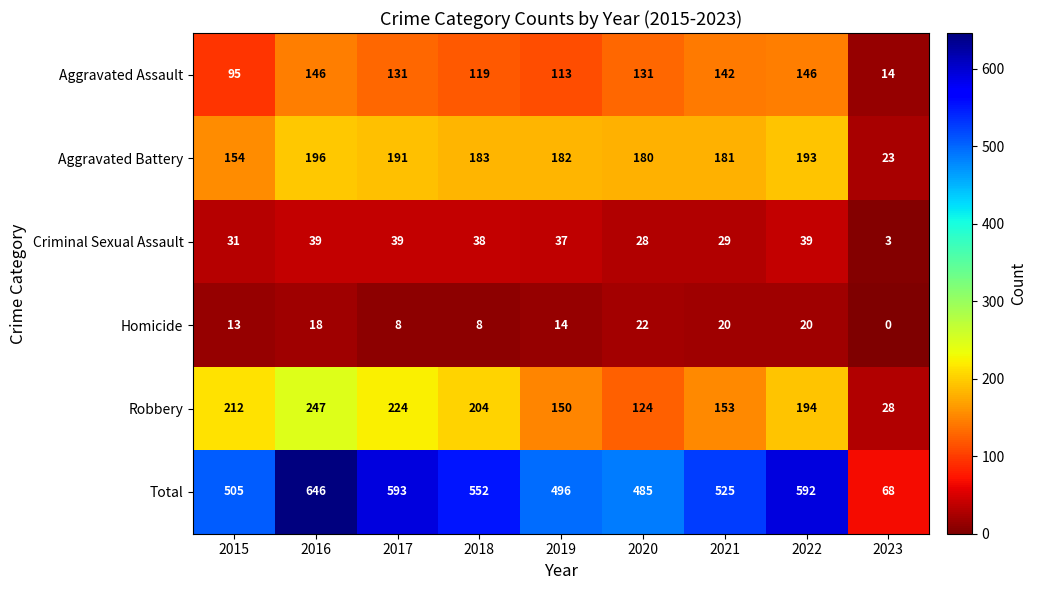

At which label does Criminal Sexual Assault reach its minimum?

2023